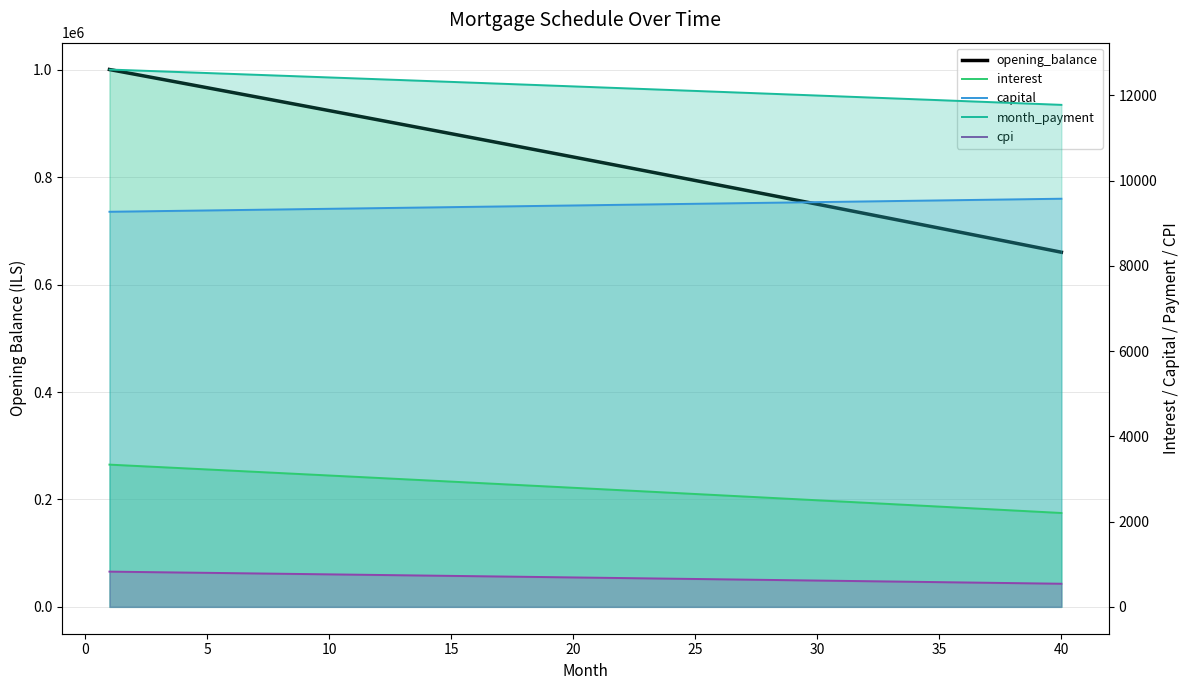

True or false: month_payment has more than 1 points higher than both neighbors.

False